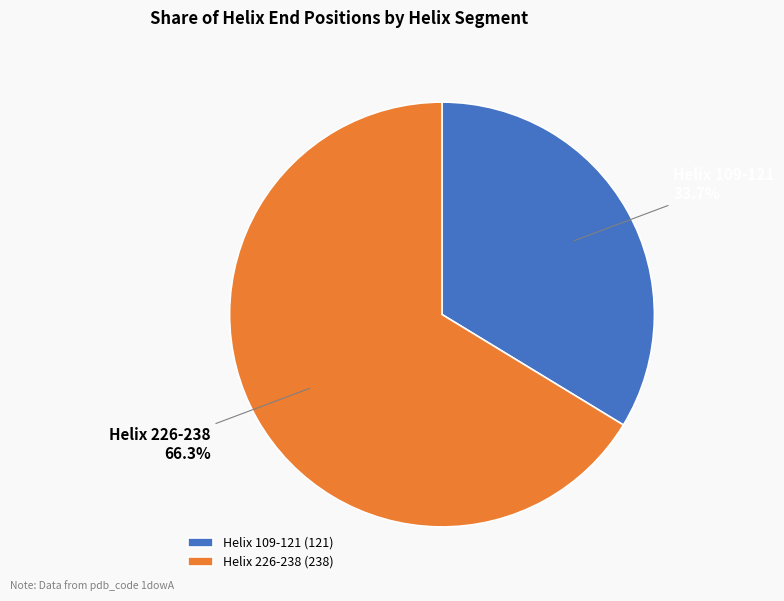

How much of the chart is everything except Helix 109-121?

66.3%